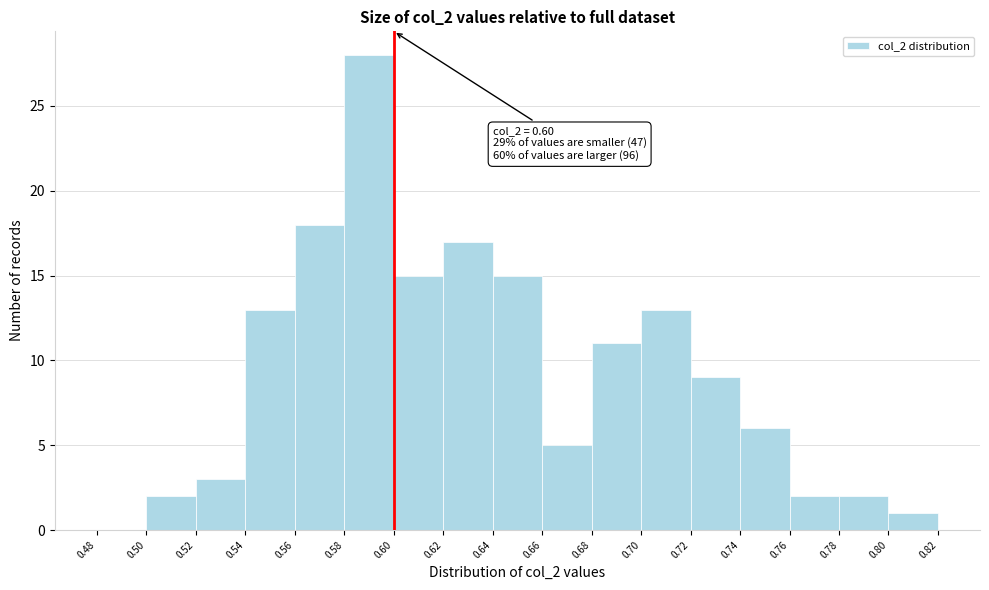

Over which range of the x-axis is the bar tallest?

0.58 to 0.60